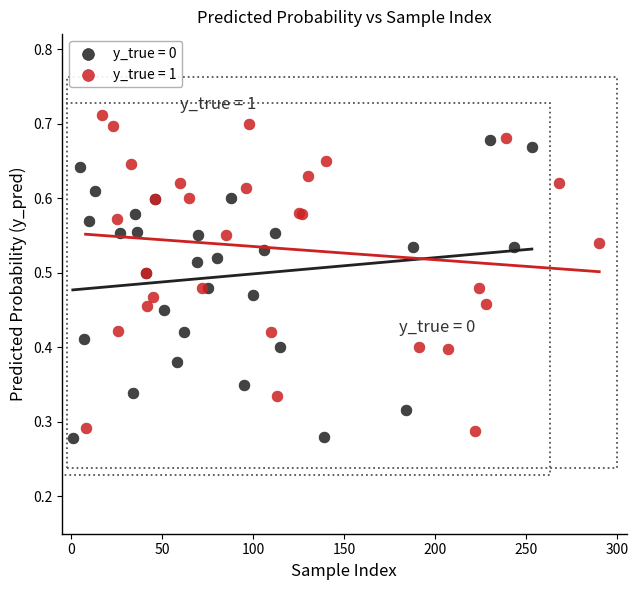

Which series has the widest spread of Y values?

y_true = 1